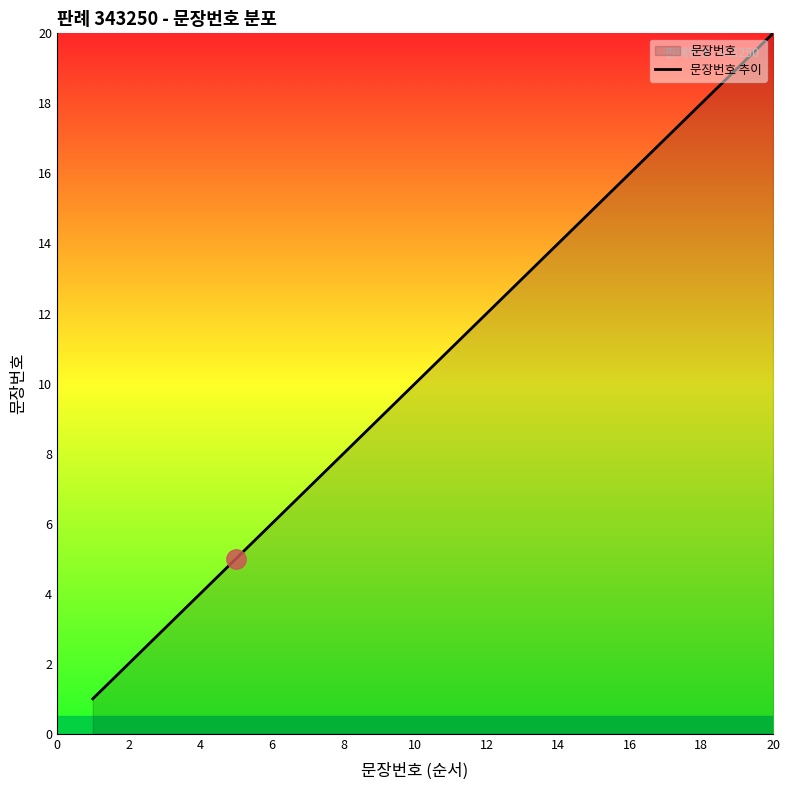

What is the average value?

10